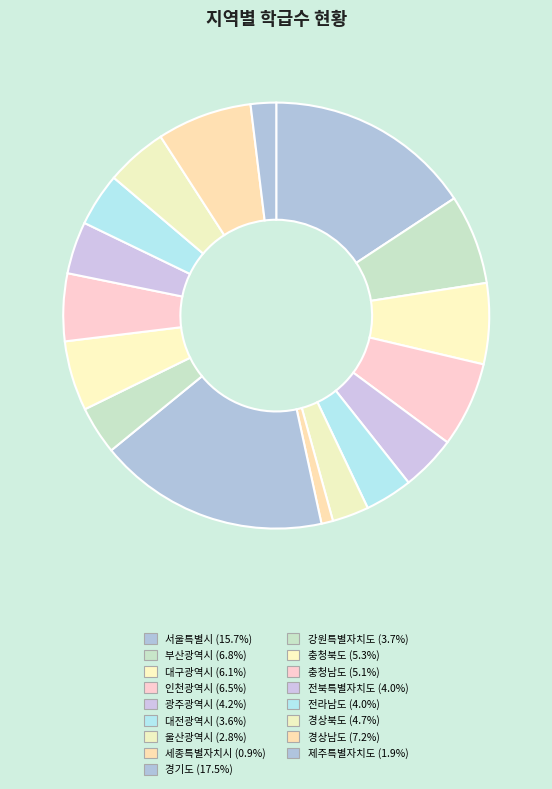

Which category has the smallest portion of the pie?

세종특별자치시